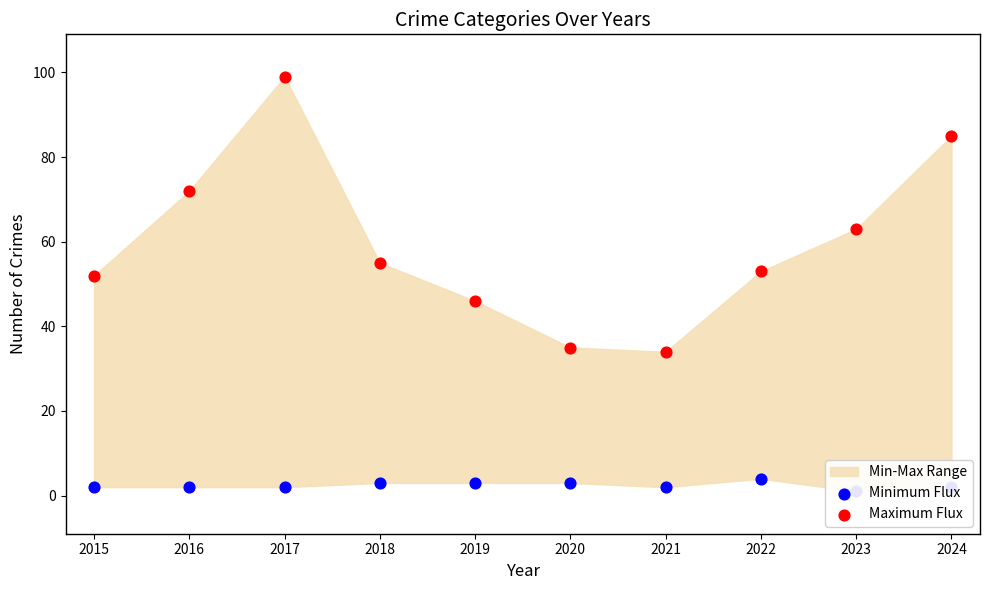

At which category is the sum across all series the highest?

2017